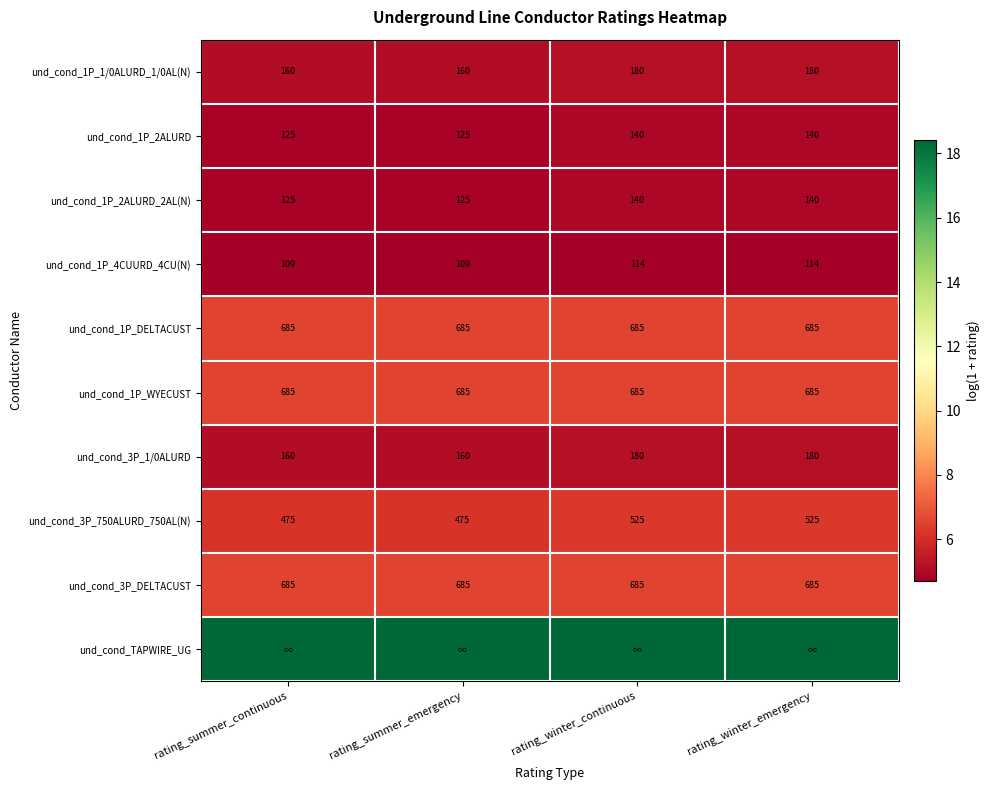

Which has a higher value, rating_summer_continuous or rating_winter_continuous?

rating_winter_continuous